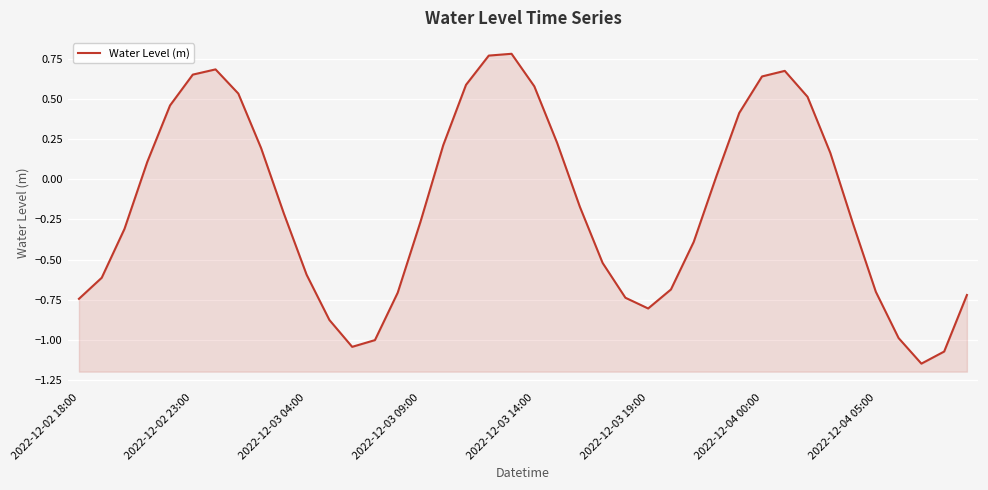

Reading left to right, what are all the values shown in this chart?

-0.7	-0.6	-0.3	0.1	0.5	0.7	0.7	0.5	0.2	-0.2	-0.6	-0.9	-1.0	-1.0	-0.7	-0.3	0.2	0.6	0.8	0.8	0.6	0.2	-0.2	-0.5	-0.7	-0.8	-0.7	-0.4	0.0	0.4	0.6	0.7	0.5	0.2	-0.3	-0.7	-1.0	-1.1	-1.1	-0.7